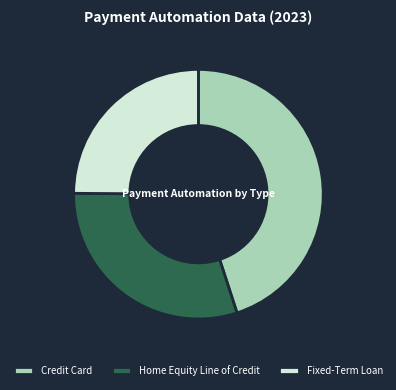

Is it true that Credit Card is 51% of the pie?

False